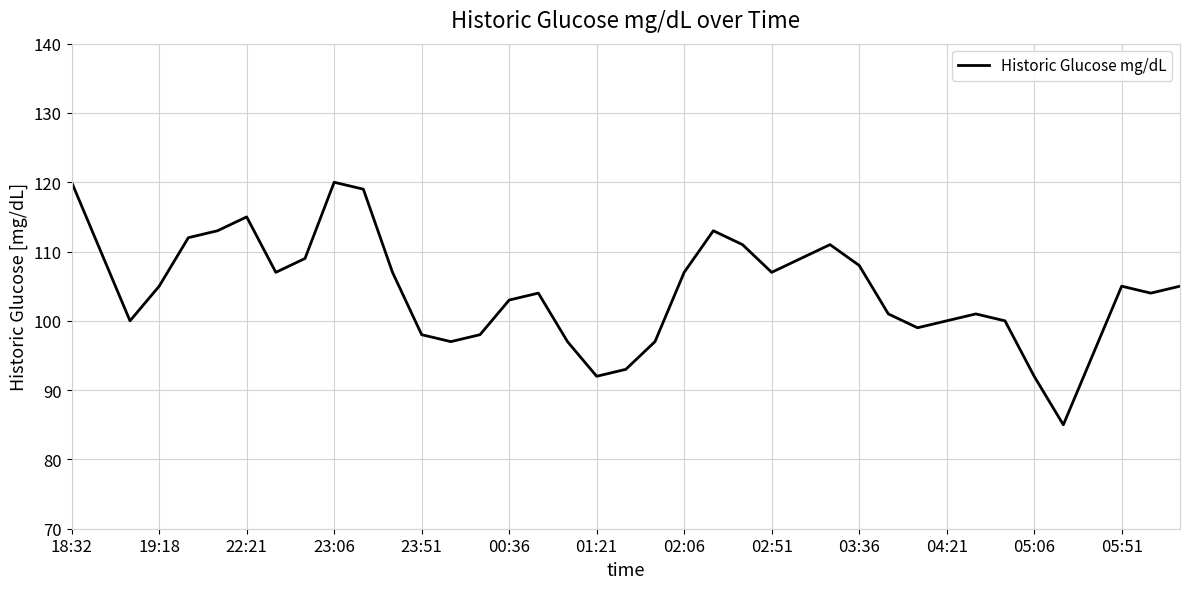

What is the smallest value displayed?

85